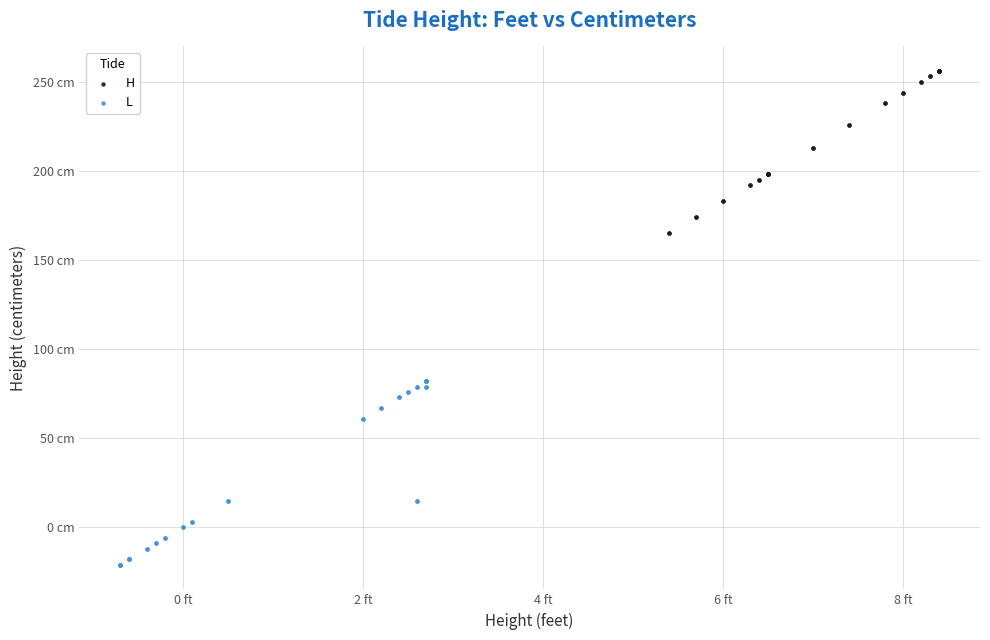

What are all the series names shown in the legend?

H, L